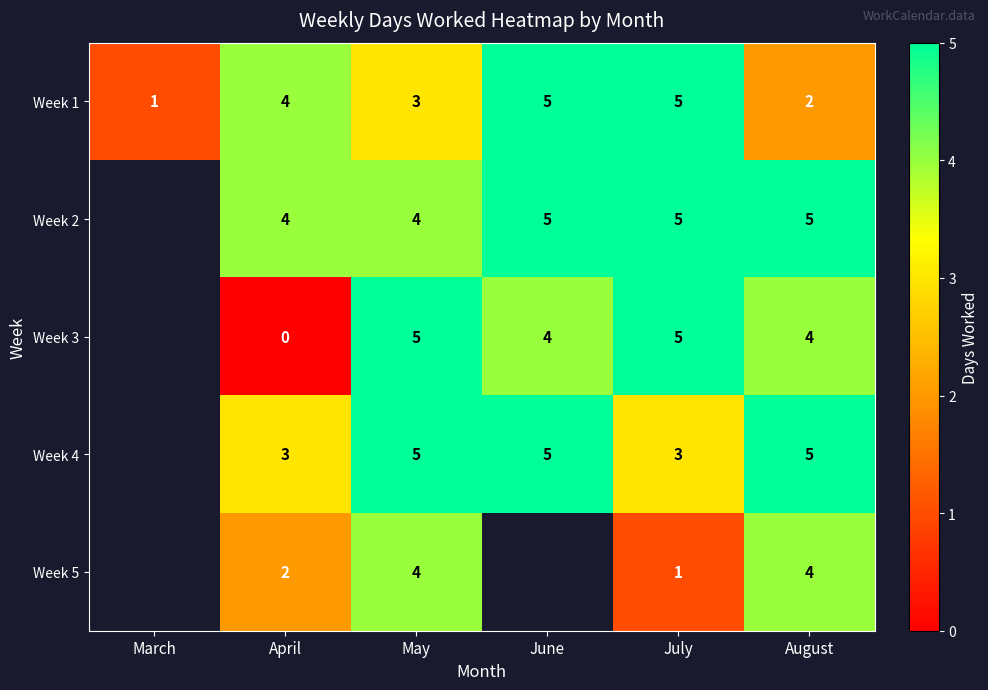

What is the difference between the maximum and second lowest values in the Week 1 series?

3